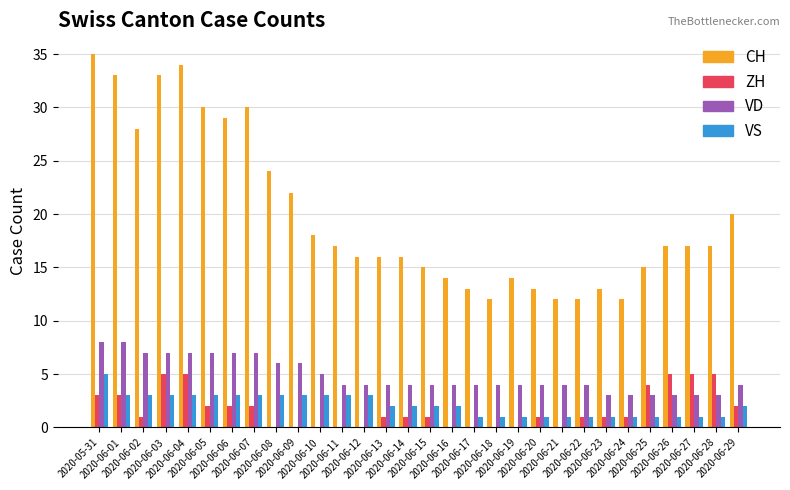

Which series changed the most between 2020-06-06 and 2020-06-18?

CH